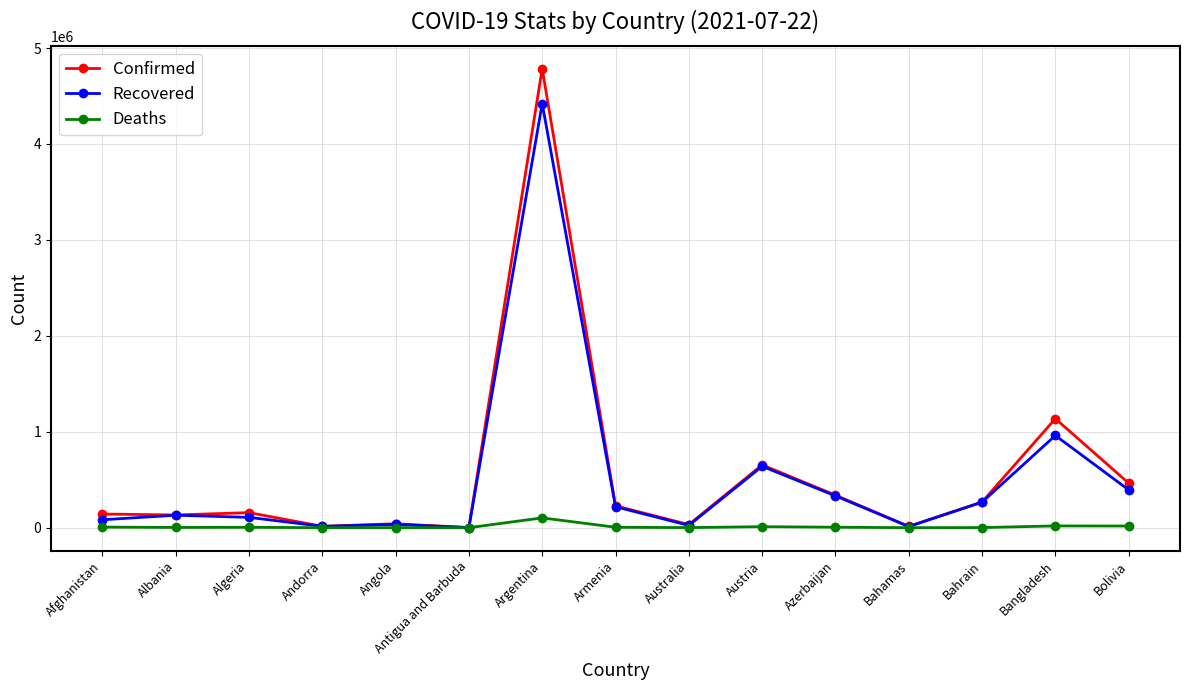

What is the label of the 7th point from the right?

Australia